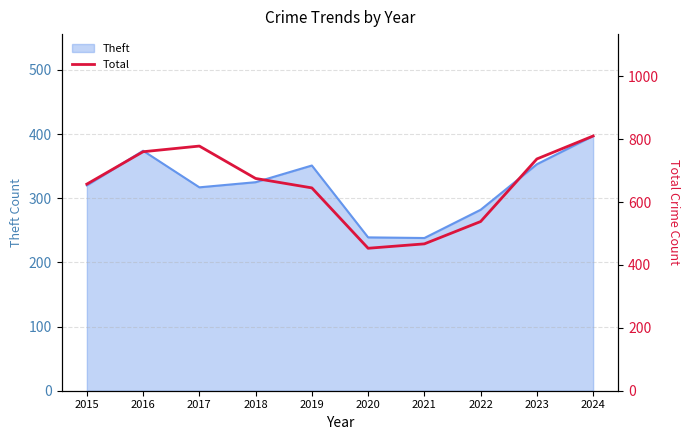

How many interior local valleys (lower than both neighbors) does the data have?

1